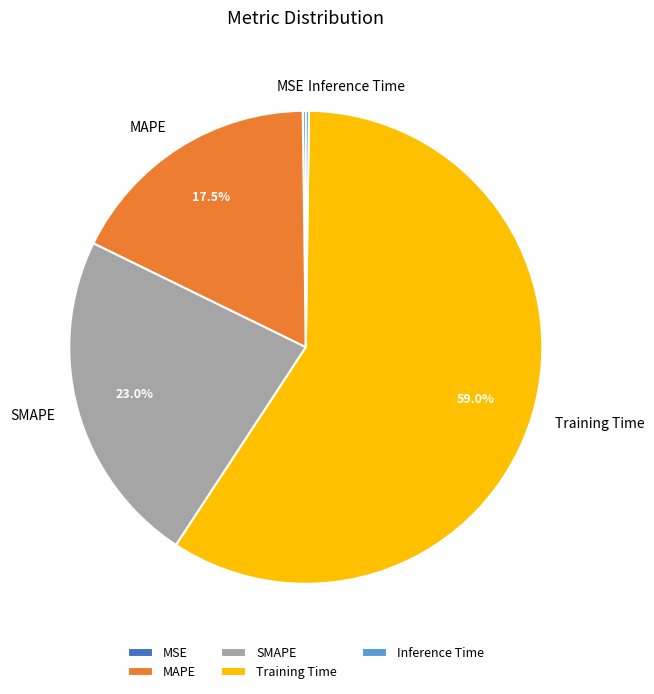

To the nearest percent, what portion does SMAPE represent?

23%